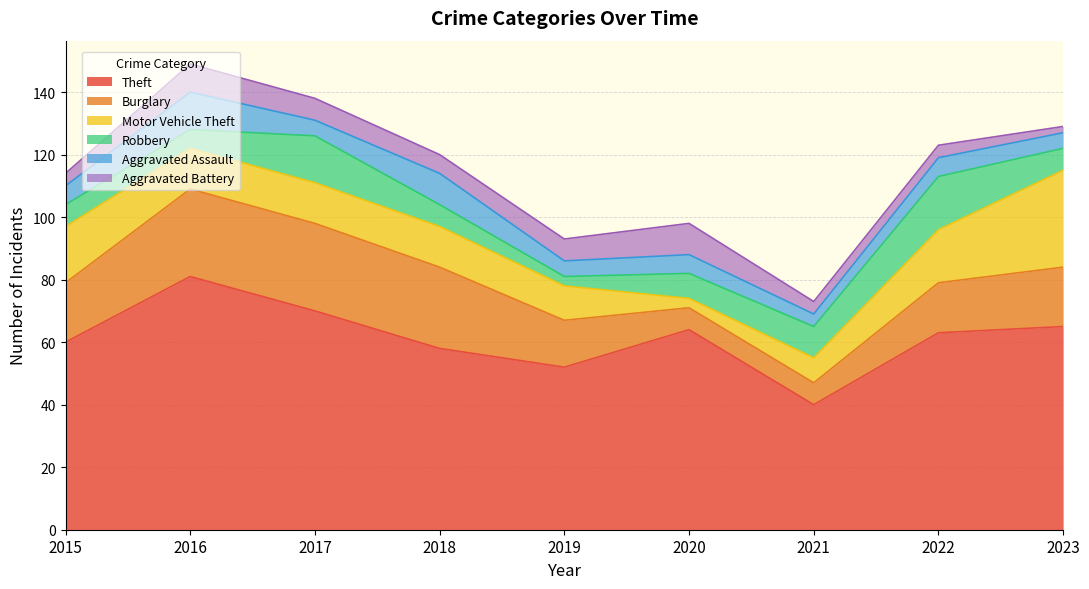

Which series changed the most between 2016 and 2021?

Theft